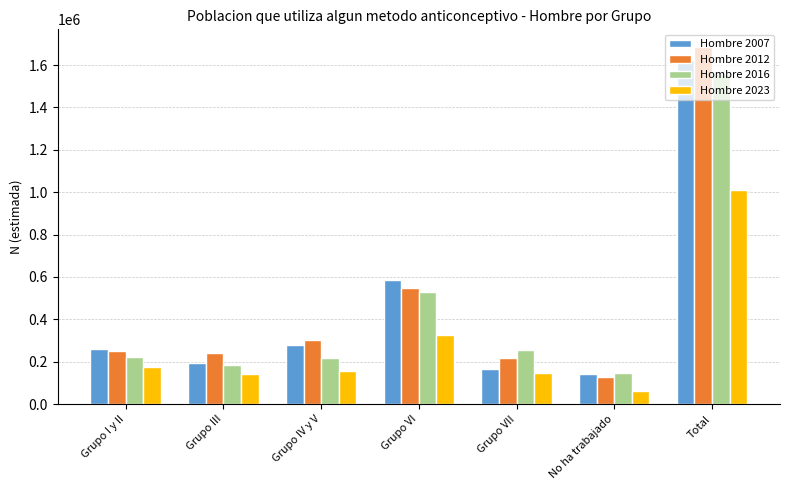

Is it true that Hombre 2023 equals 157885 at Grupo IV y V?

True